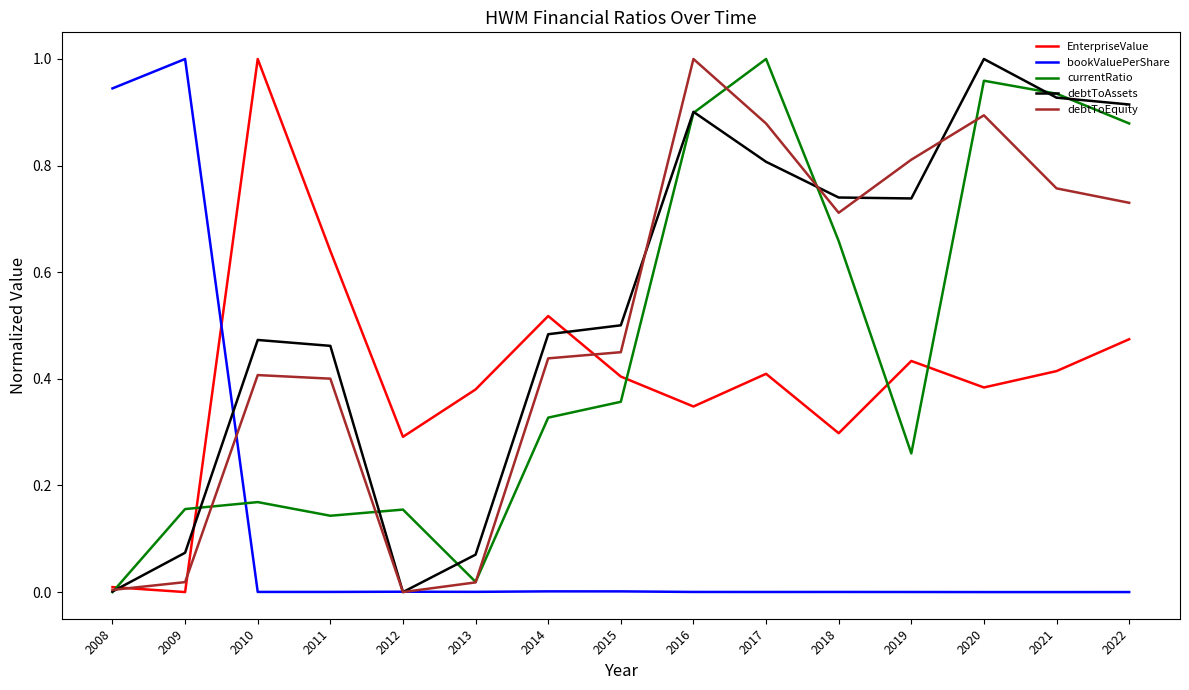

Between 2008 and 2018, which series saw the biggest shift?

bookValuePerShare